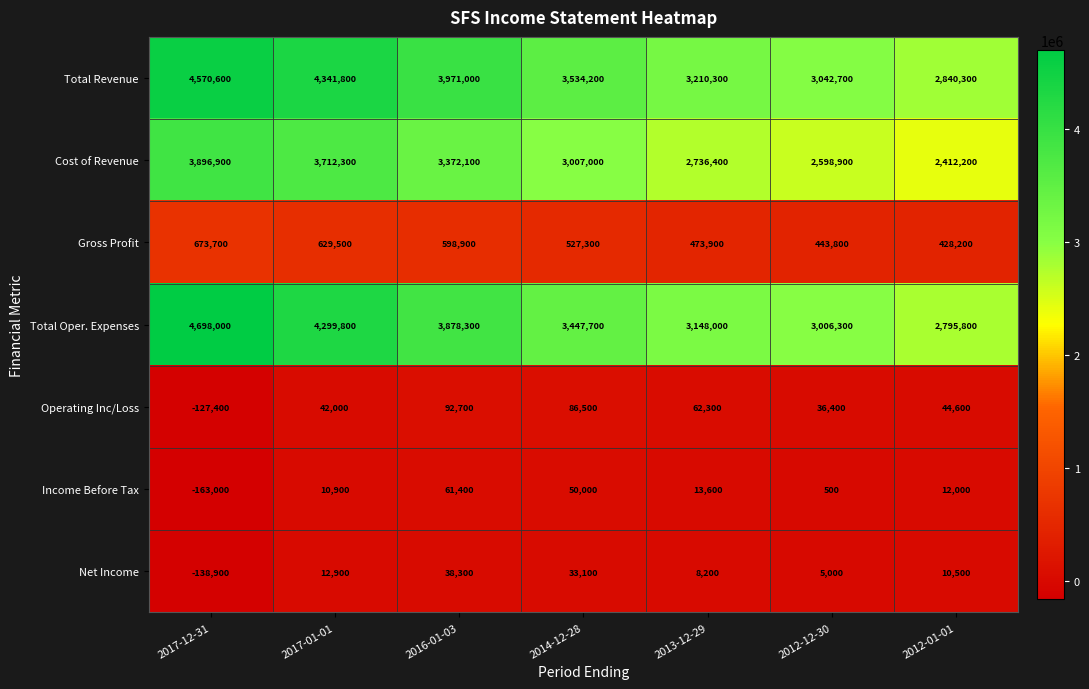

At 2012-12-30, list the series in order from largest to smallest.

Total Revenue, Total Oper. Expenses, Cost of Revenue, Gross Profit, Operating Inc/Loss, Net Income, Income Before Tax